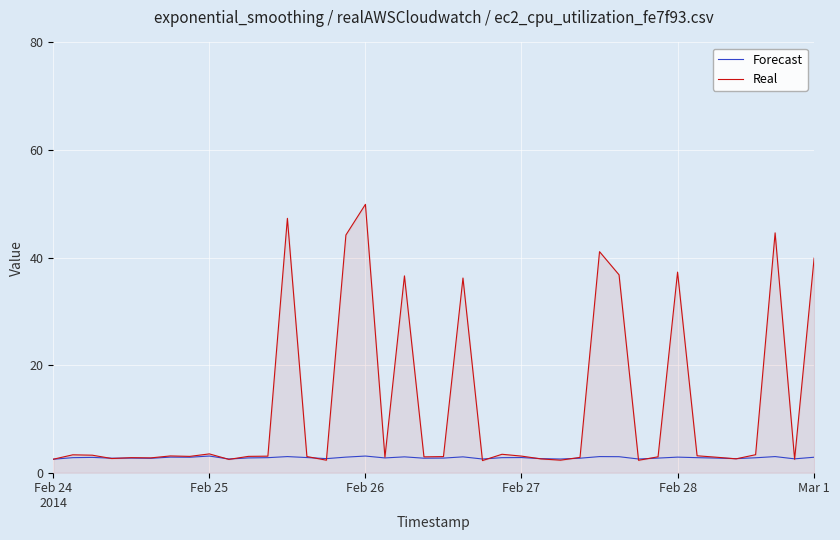

Which series has the largest total across all categories?

Real